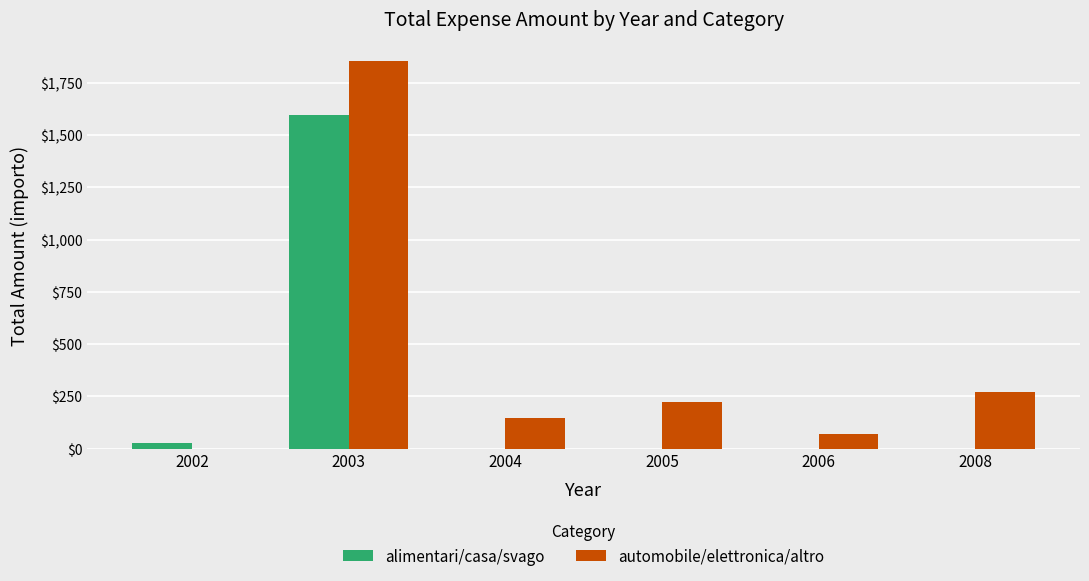

Is the value of alimentari/casa/svago at 2003 greater than the value of automobile/elettronica/altro at 2003?

No